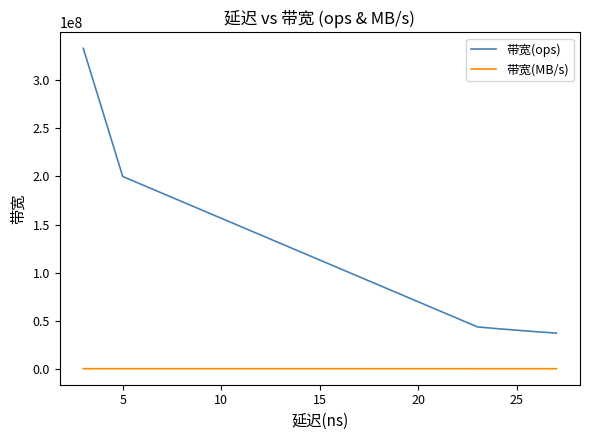

True or false: 带宽(ops) and 带宽(MB/s) intersect in this chart.

False